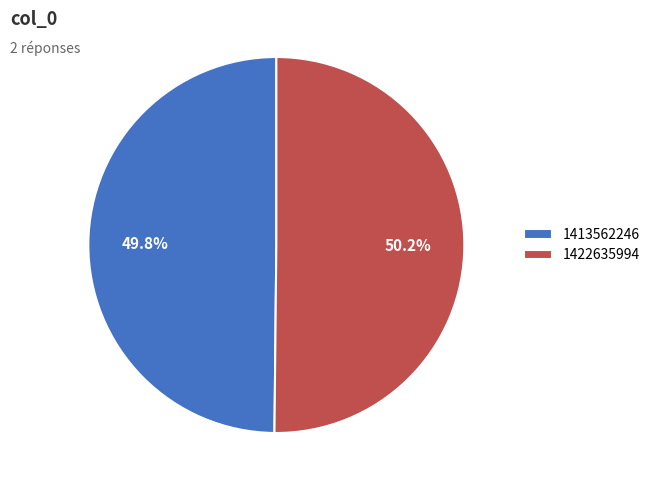

The 1422635994 slice represents 36% of the pie. True or false?

False